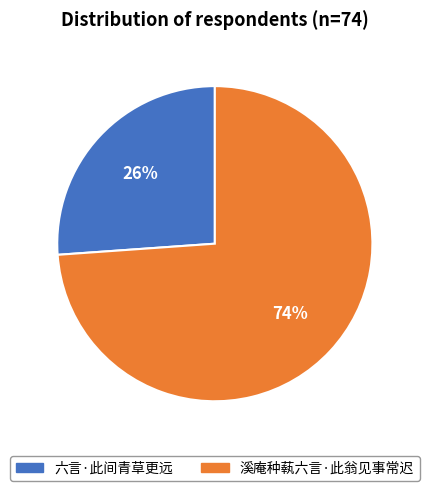

Is the sum of 溪庵种蓻六言·此翁见事常迟 and 六言·此间青草更远 greater than half?

Yes